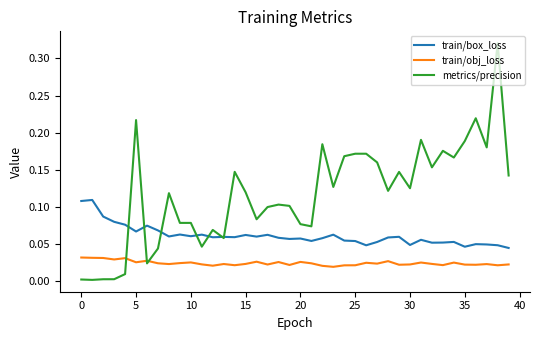

List the series in order of their overall mean, highest first.

metrics/precision, train/box_loss, train/obj_loss